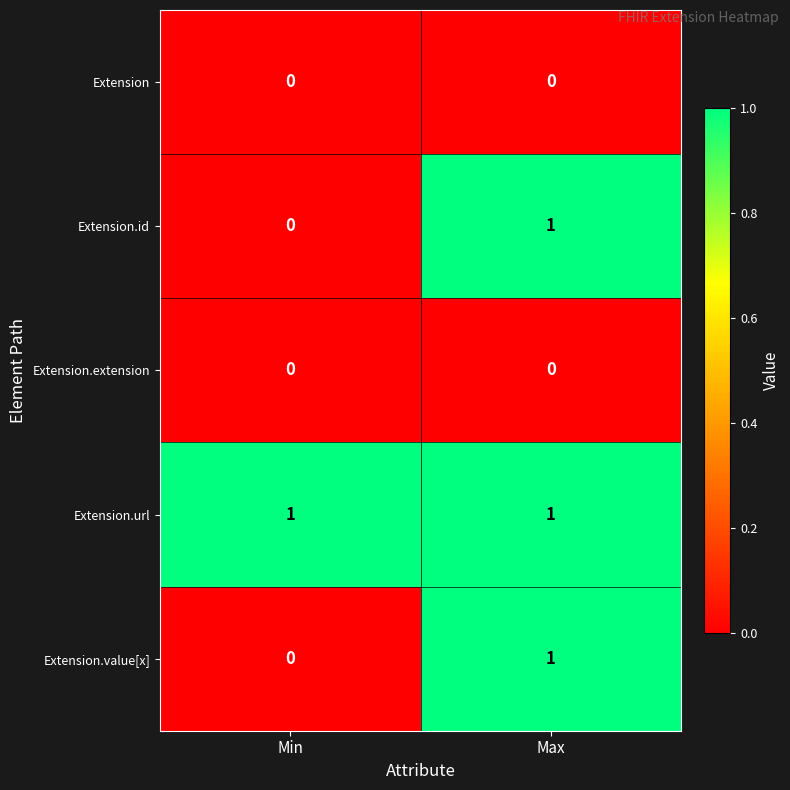

Reading left to right, extract all data points from this chart.

Extension: 0	0
Extension.id: 0	1
Extension.extension: 0	0
Extension.url: 1	1
Extension.value[x]: 0	1